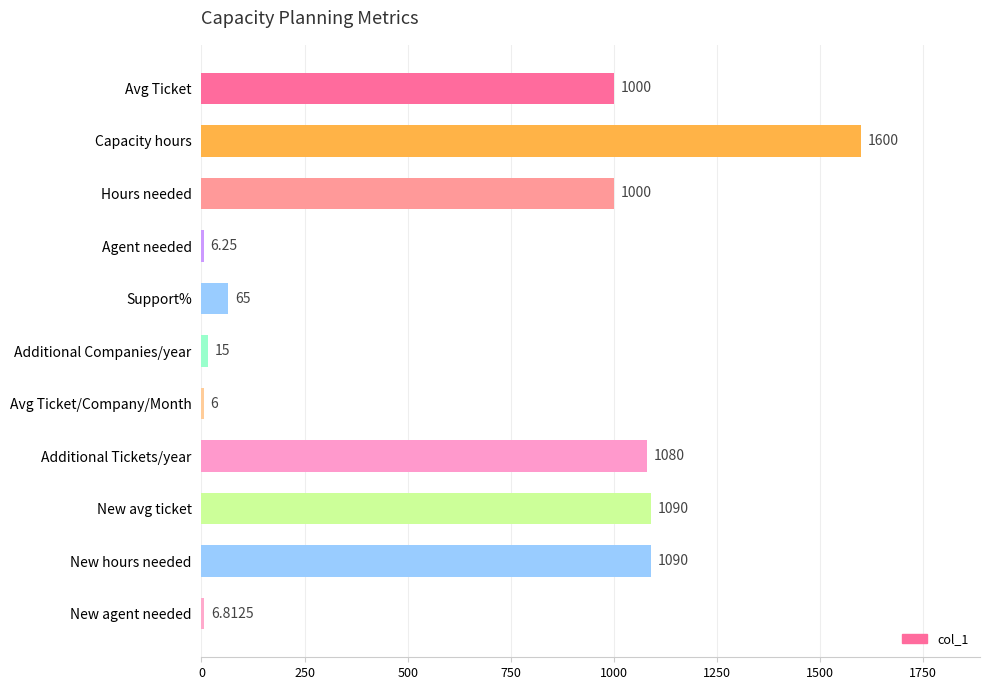

Between Avg Ticket and Support%, which is larger?

Avg Ticket